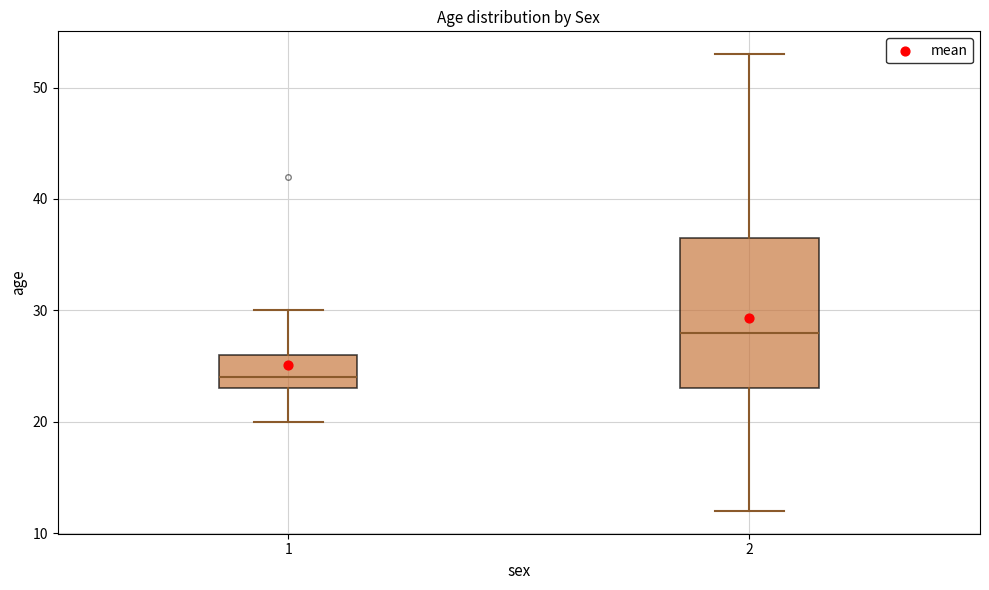

Reading left to right, transcribe this box plot: for each box, give where its median line is, the range the box spans, and where its two whiskers end, as read against the y-axis. The values are not printed on the chart, so give them approximately, as read against the axis.

1: median 24, box 23 to 26, whiskers 20 to 30
2: median 28, box 23 to 37, whiskers 12 to 53